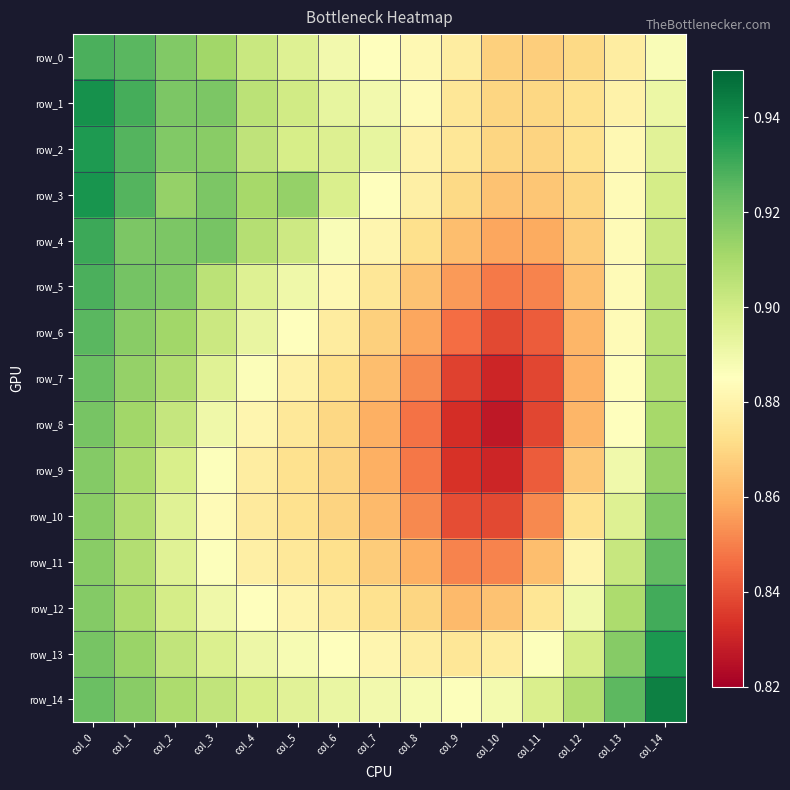

What is the minimum value shown in the chart?

0.8